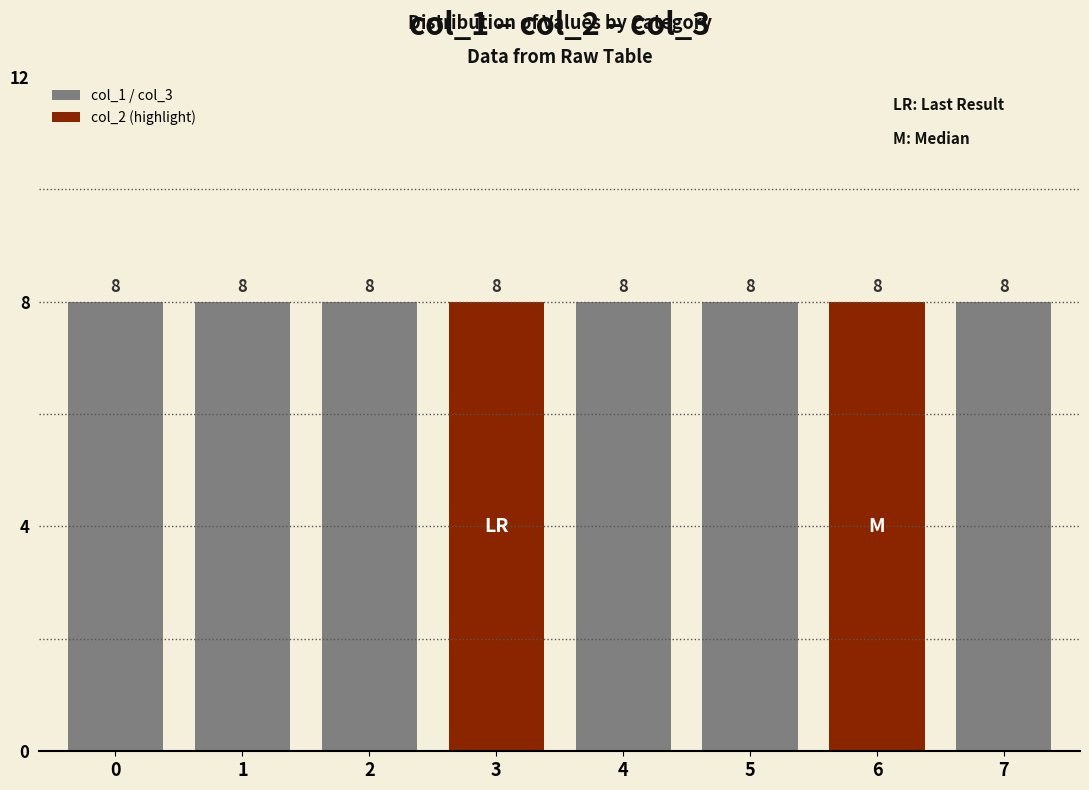

Reading left to right, what are all the values shown in this chart?

col_1: 0=0	1=0	2=0	3=0	4=0	5=0	6=0	7=0
col_2: 0=0	1=0	2=0	3=0	4=0	5=0	6=0	7=0
col_3: 0=8	1=8	2=8	3=8	4=8	5=8	6=8	7=8